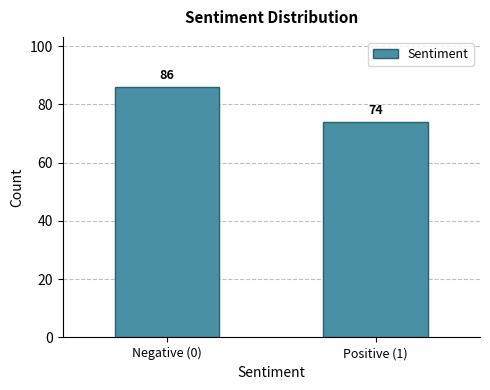

Reading left to right, what are all the values shown in this chart?

86	74